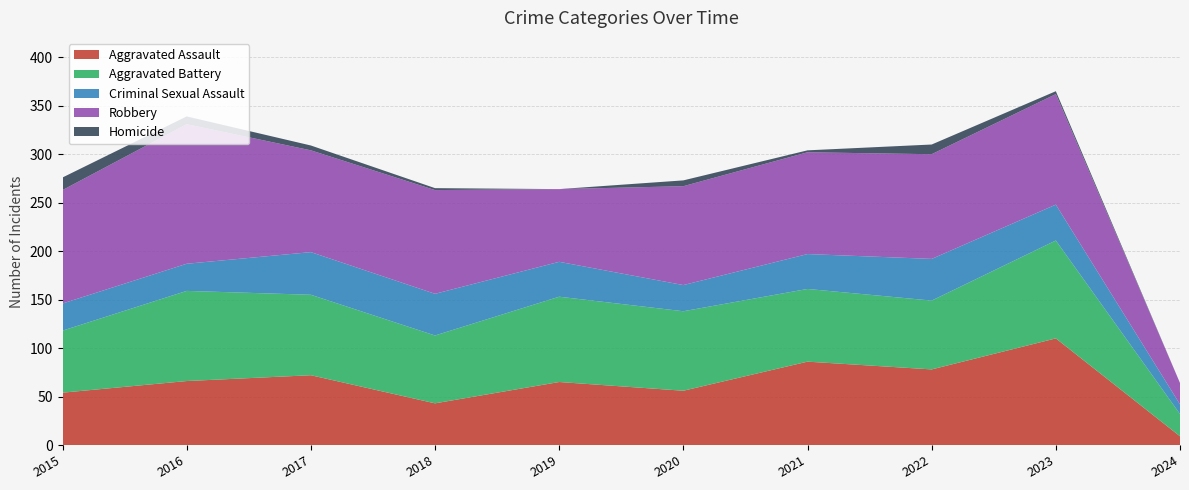

Reading right to left, list all the values displayed in this chart.

Aggravated Assault: 9	110	78	86	56	65	43	72	66	54
Aggravated Battery: 23	101	71	75	82	88	70	83	93	64
Criminal Sexual Assault: 10	37	43	36	27	36	43	44	28	28
Robbery: 22	114	108	105	102	75	107	105	144	117
Homicide: 0	3	10	2	6	0	2	5	8	13